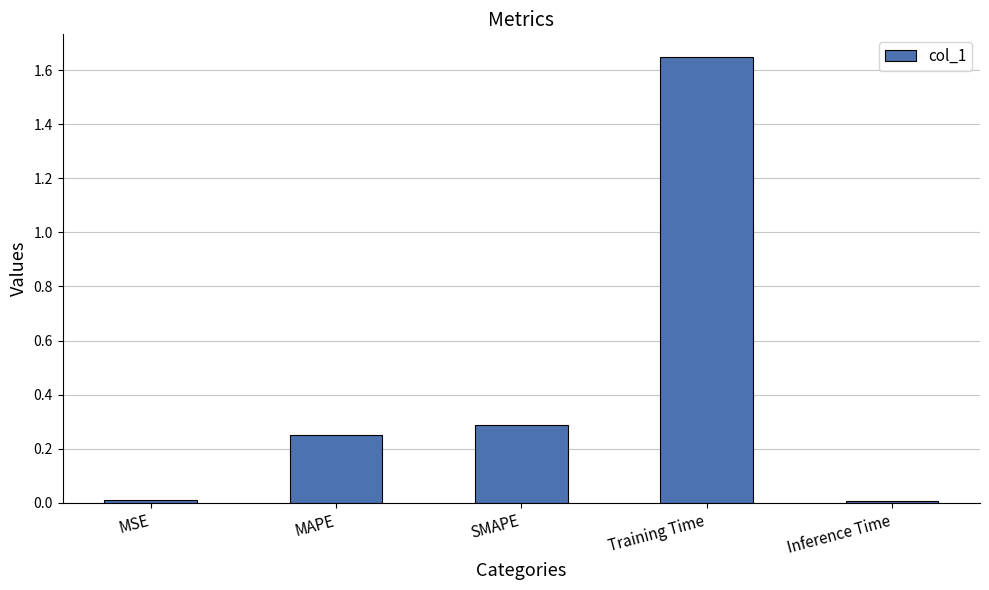

The value at SMAPE is 0.3. True or false?

True